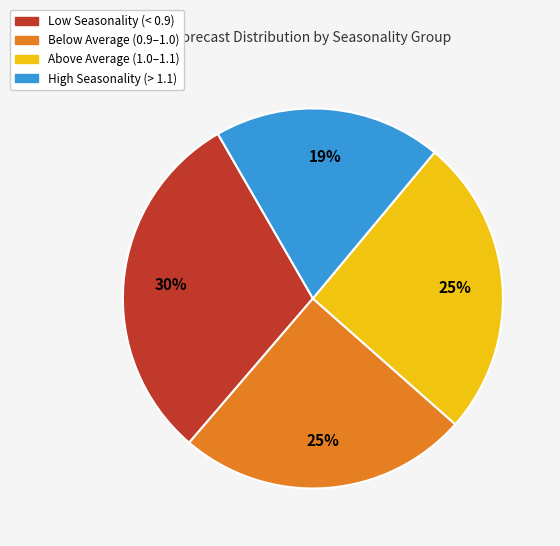

How many segments does this pie chart have?

4